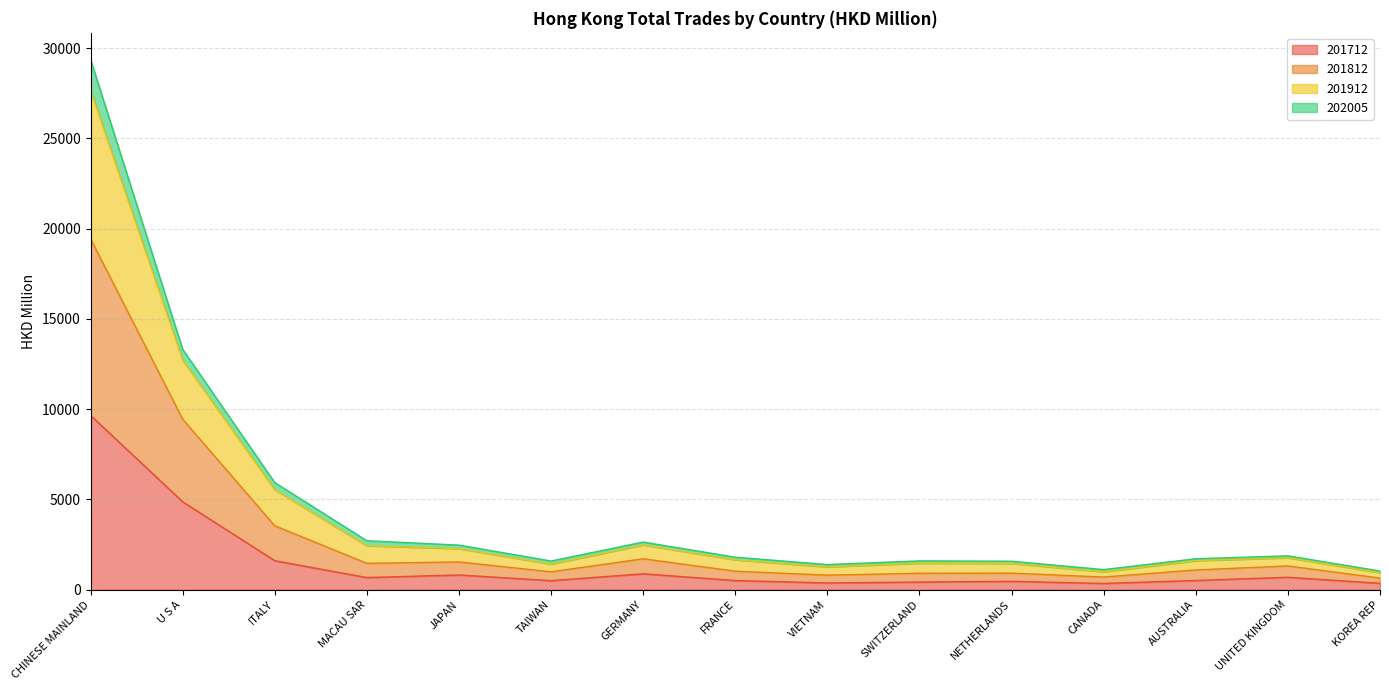

At which category is the sum across all series the highest?

CHINESE MAINLAND